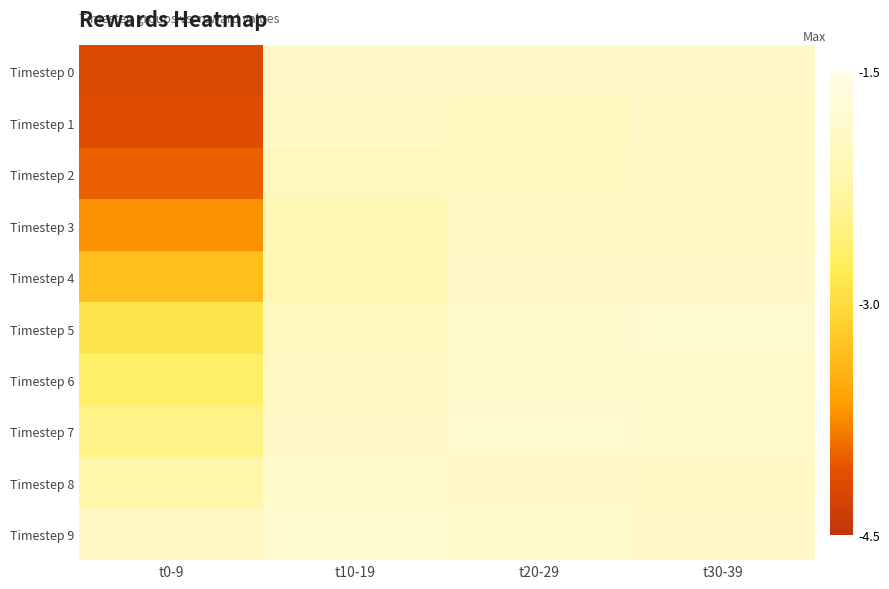

Reading right to left, list all the values displayed in this chart.

Timestep 0: t30-39=-1.9	t20-29=-1.9	t10-19=-1.9	t0-9=-4.2
Timestep 1: t30-39=-1.9	t20-29=-2.0	t10-19=-1.9	t0-9=-4.1
Timestep 2: t30-39=-1.9	t20-29=-2.0	t10-19=-2.0	t0-9=-4.0
Timestep 3: t30-39=-1.9	t20-29=-2.0	t10-19=-2.1	t0-9=-3.7
Timestep 4: t30-39=-1.9	t20-29=-1.9	t10-19=-2.1	t0-9=-3.3
Timestep 5: t30-39=-1.8	t20-29=-1.8	t10-19=-2.0	t0-9=-2.9
Timestep 6: t30-39=-1.8	t20-29=-1.8	t10-19=-2.0	t0-9=-2.7
Timestep 7: t30-39=-1.8	t20-29=-1.8	t10-19=-1.9	t0-9=-2.5
Timestep 8: t30-39=-1.9	t20-29=-1.9	t10-19=-1.8	t0-9=-2.2
Timestep 9: t30-39=-1.9	t20-29=-1.8	t10-19=-1.8	t0-9=-1.9